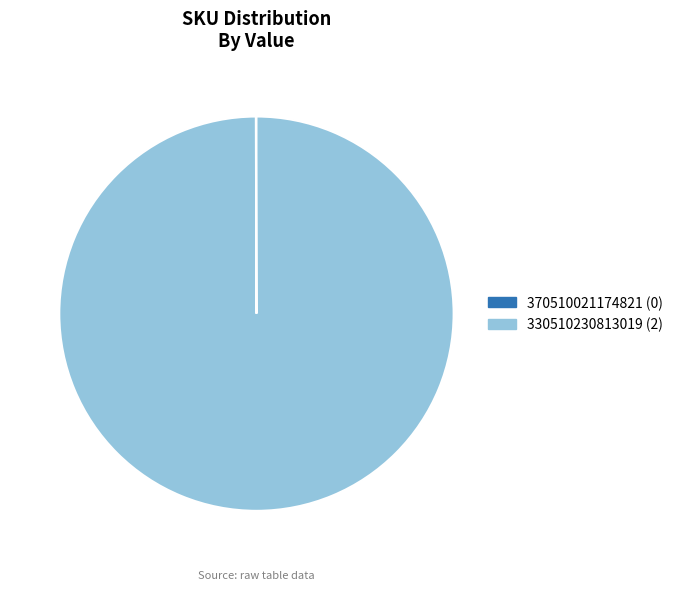

What is the largest slice in the pie chart?

330510230813019